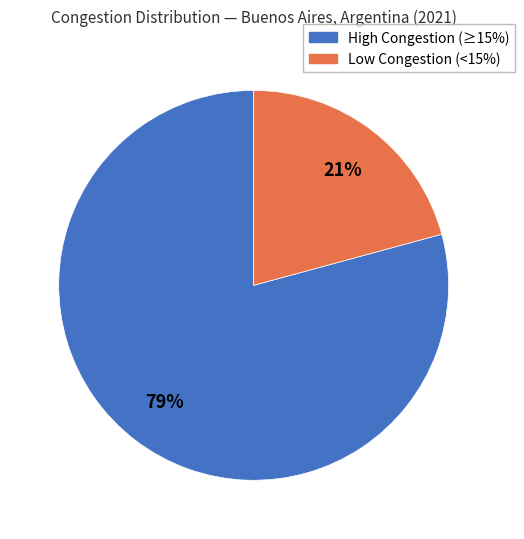

What is the largest slice in the pie chart?

High Congestion (≥15%)